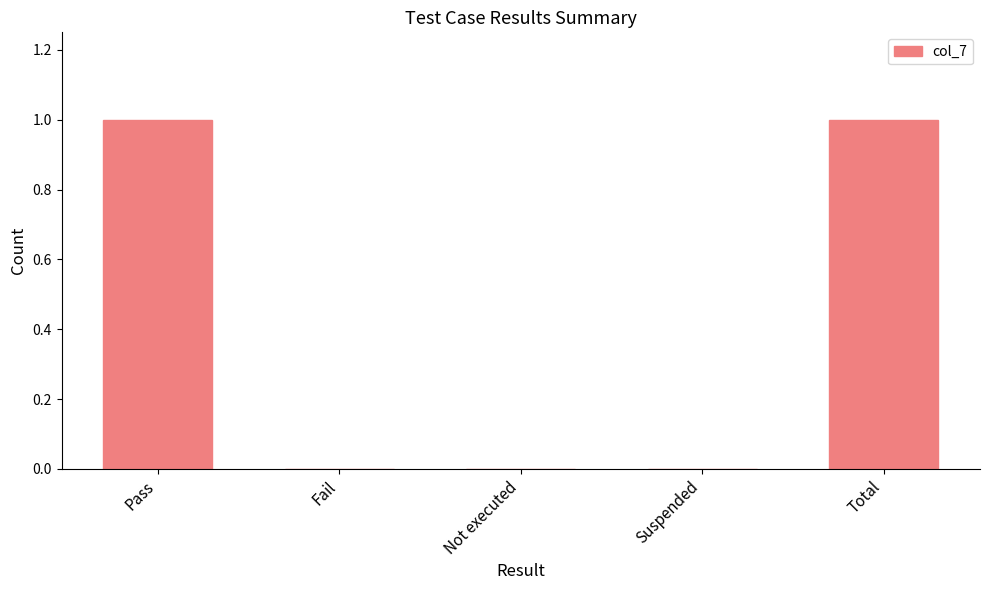

What is the change in value from Pass to Not executed?

-1